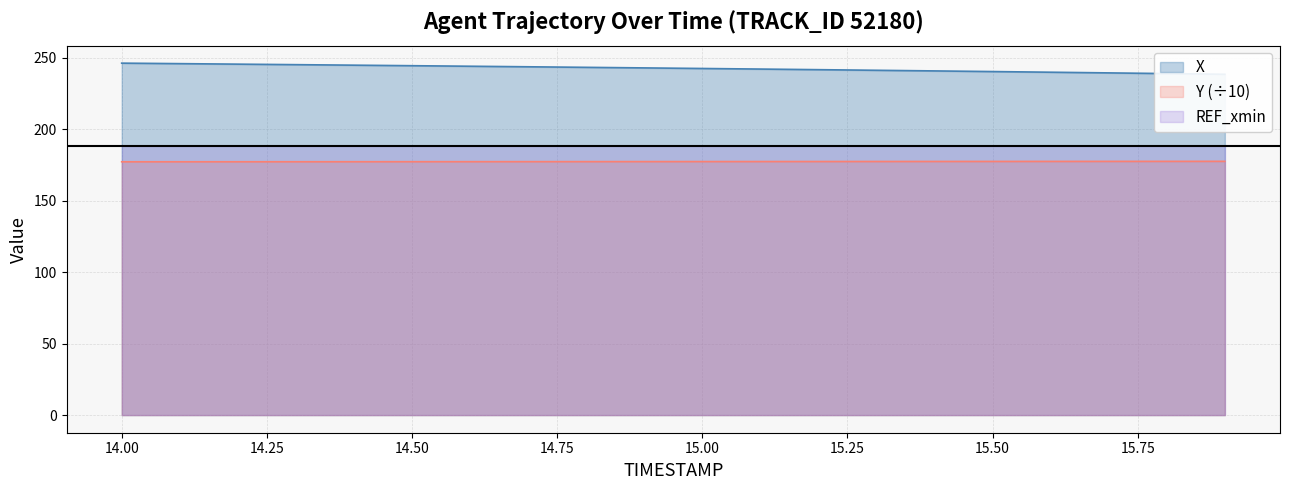

How many values in the X series are below 242?

8